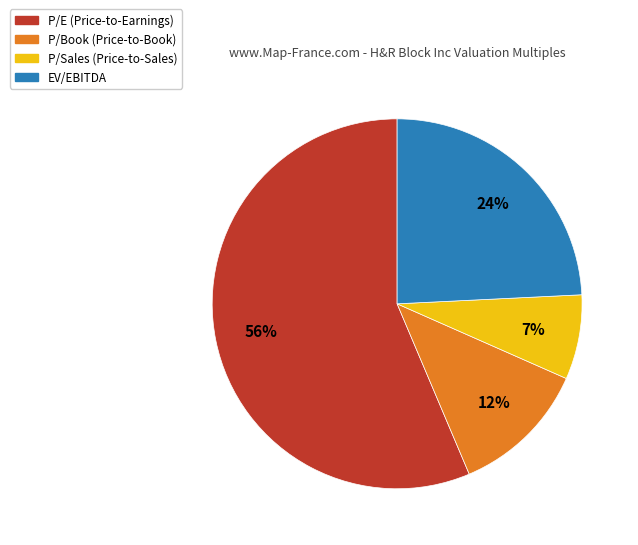

Which has a higher value, P/Sales or EV/EBITDA?

EV/EBITDA